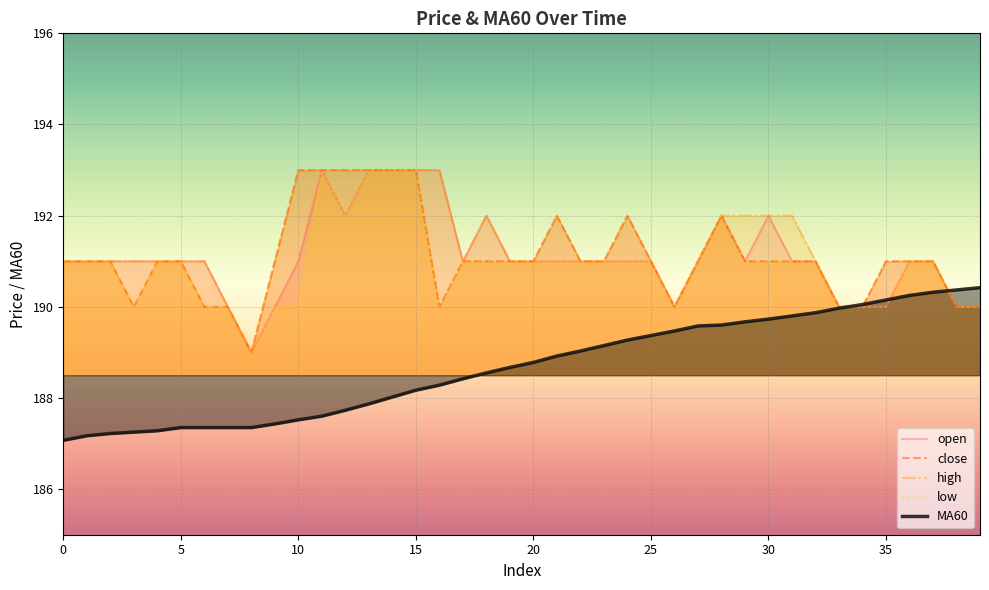

Between 27 and 34, which series saw the biggest shift?

open